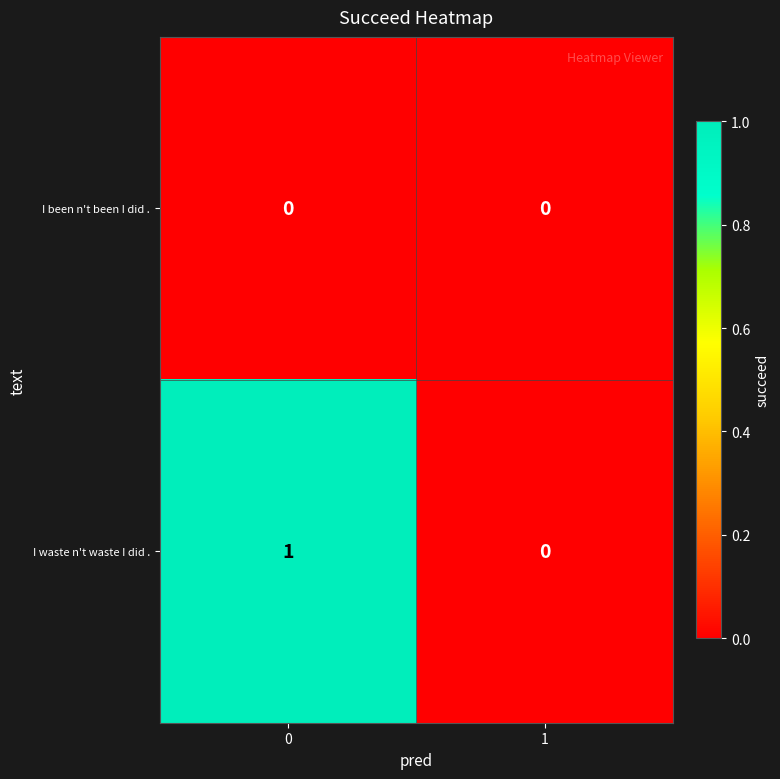

Which series has the largest range (max minus min)?

I waste n't waste I did .